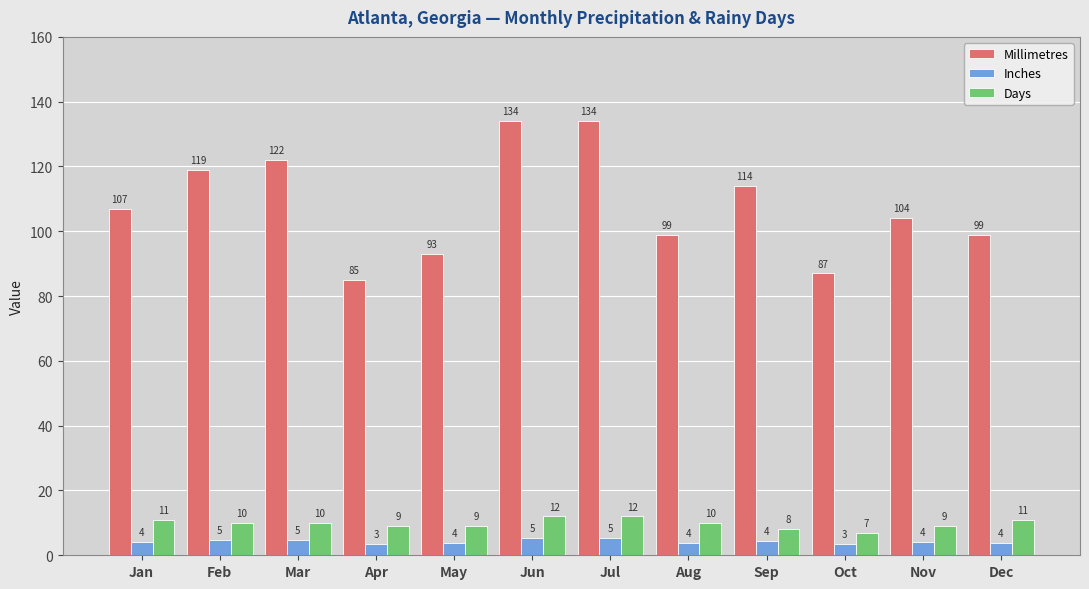

How many groups of bars are there?

12